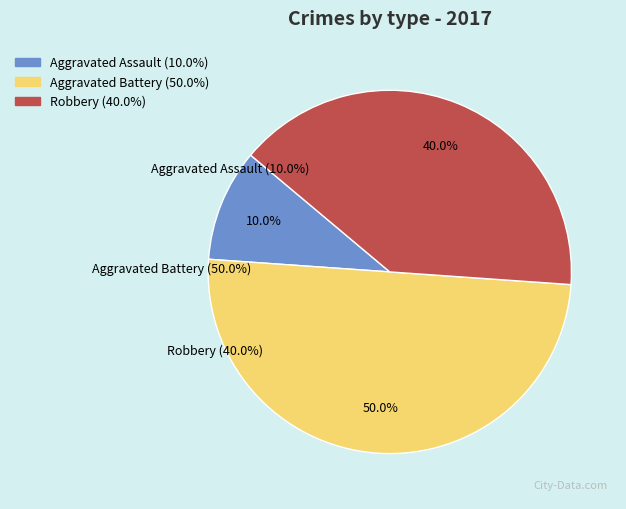

To the nearest percent, what is the difference between the largest and smallest slice percentages?

40%